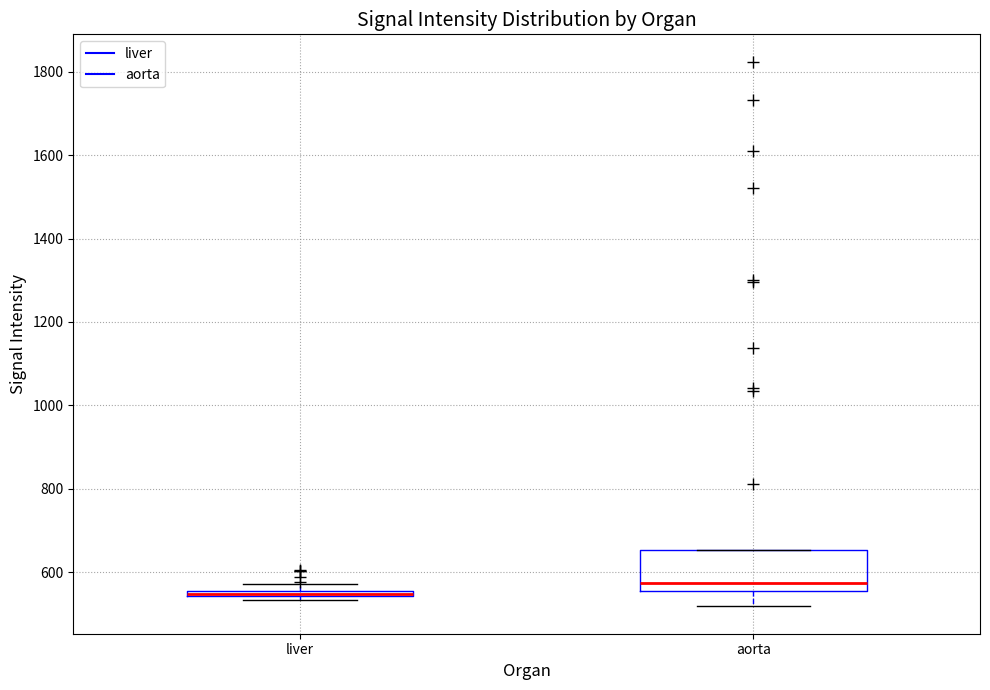

Where does the median line of the box for aorta sit on the y-axis? The values are not printed on the chart, so give them approximately, as read against the axis.

580